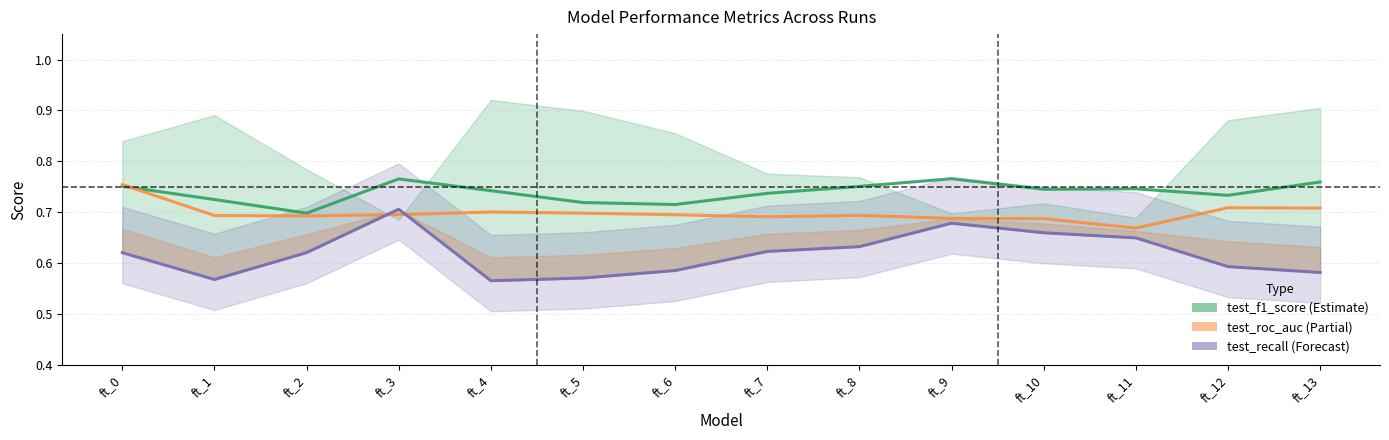

Is the value of test_roc_auc at ft_8 greater than the value of test_recall at ft_13?

Yes